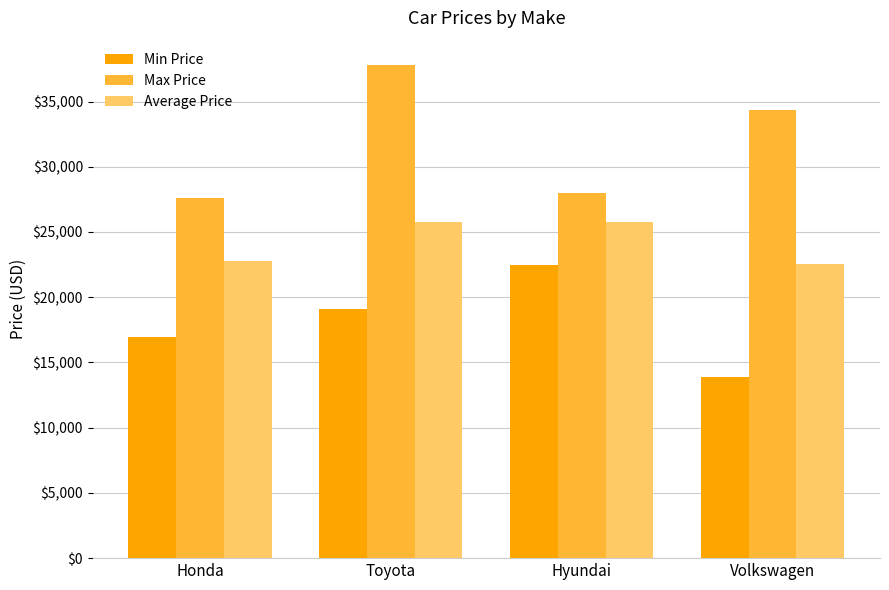

Is the value of Min Price at Toyota greater than the value of Average Price at Hyundai?

No